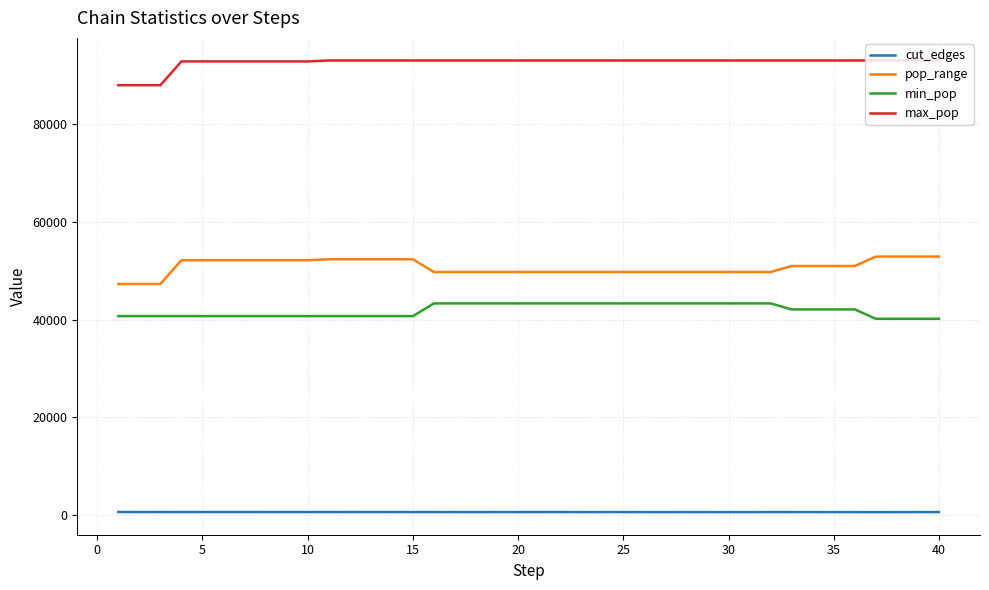

Which series has the largest total across all categories?

max_pop